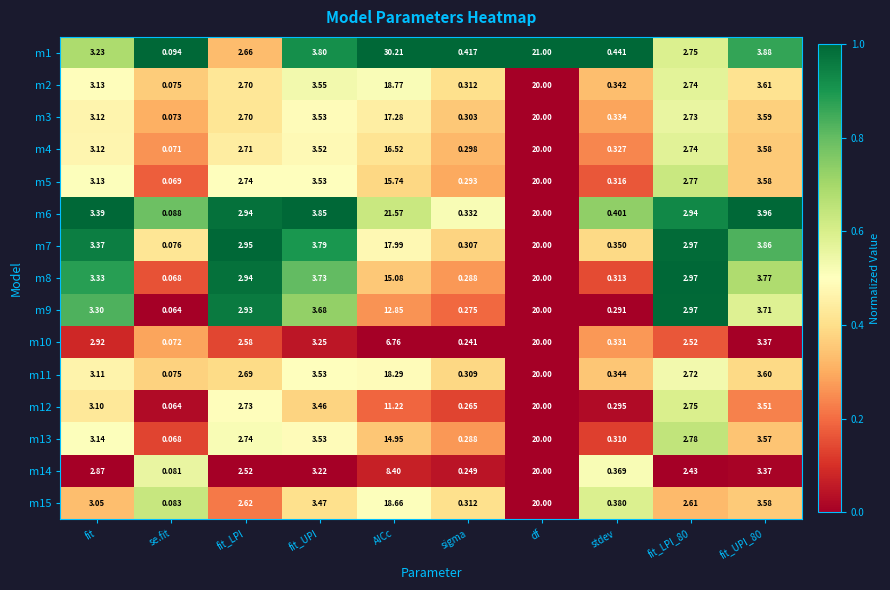

At which label does m3 first exceed 3?

fit